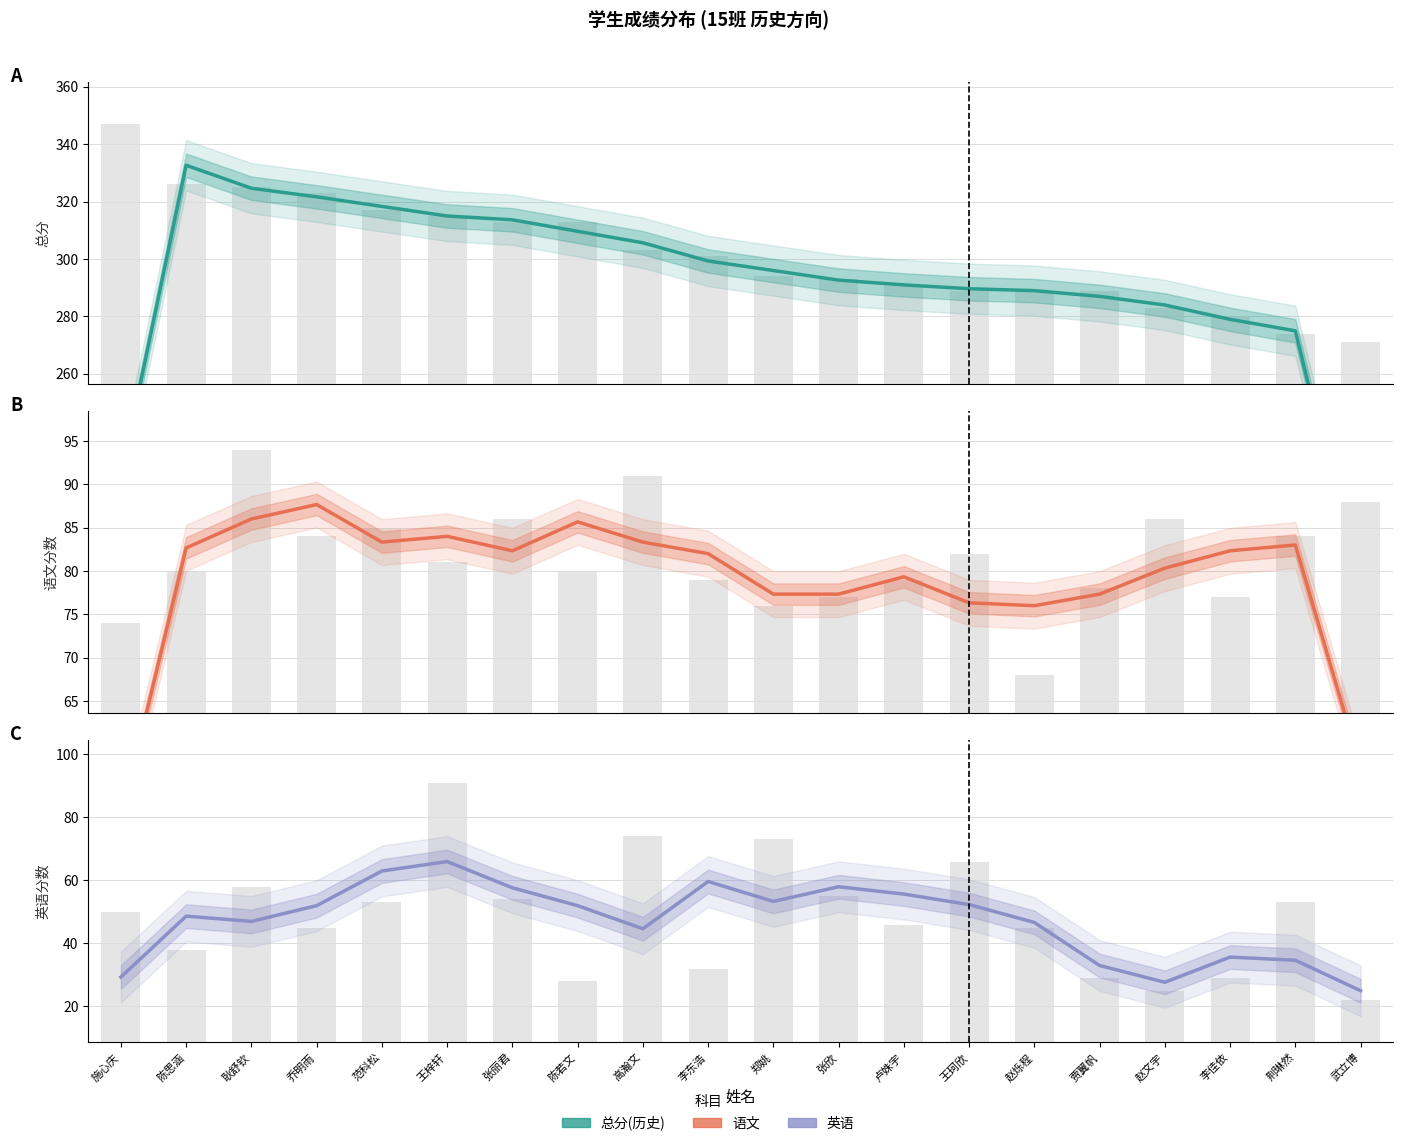

What is the total value across all series at 张欣?

853.0